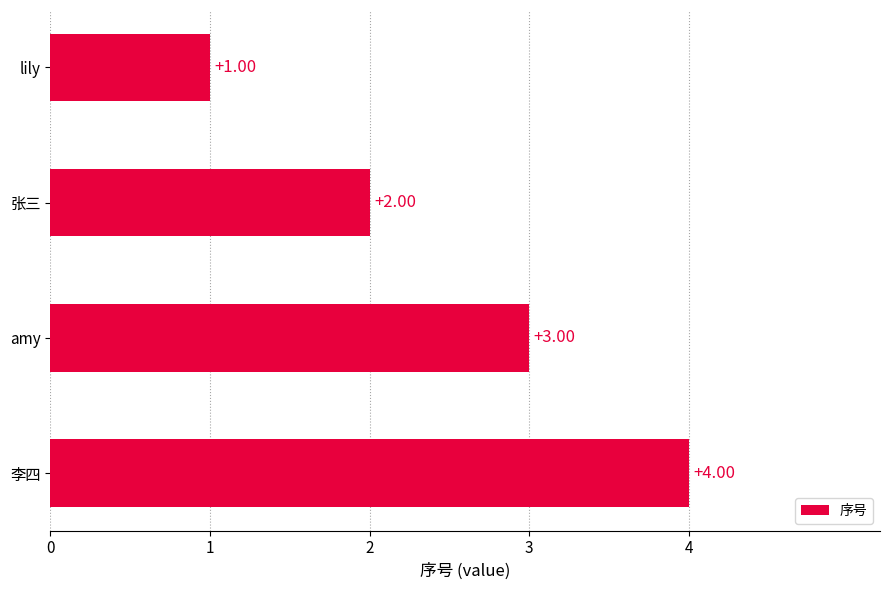

Where is the data nearest to the value 2?

张三